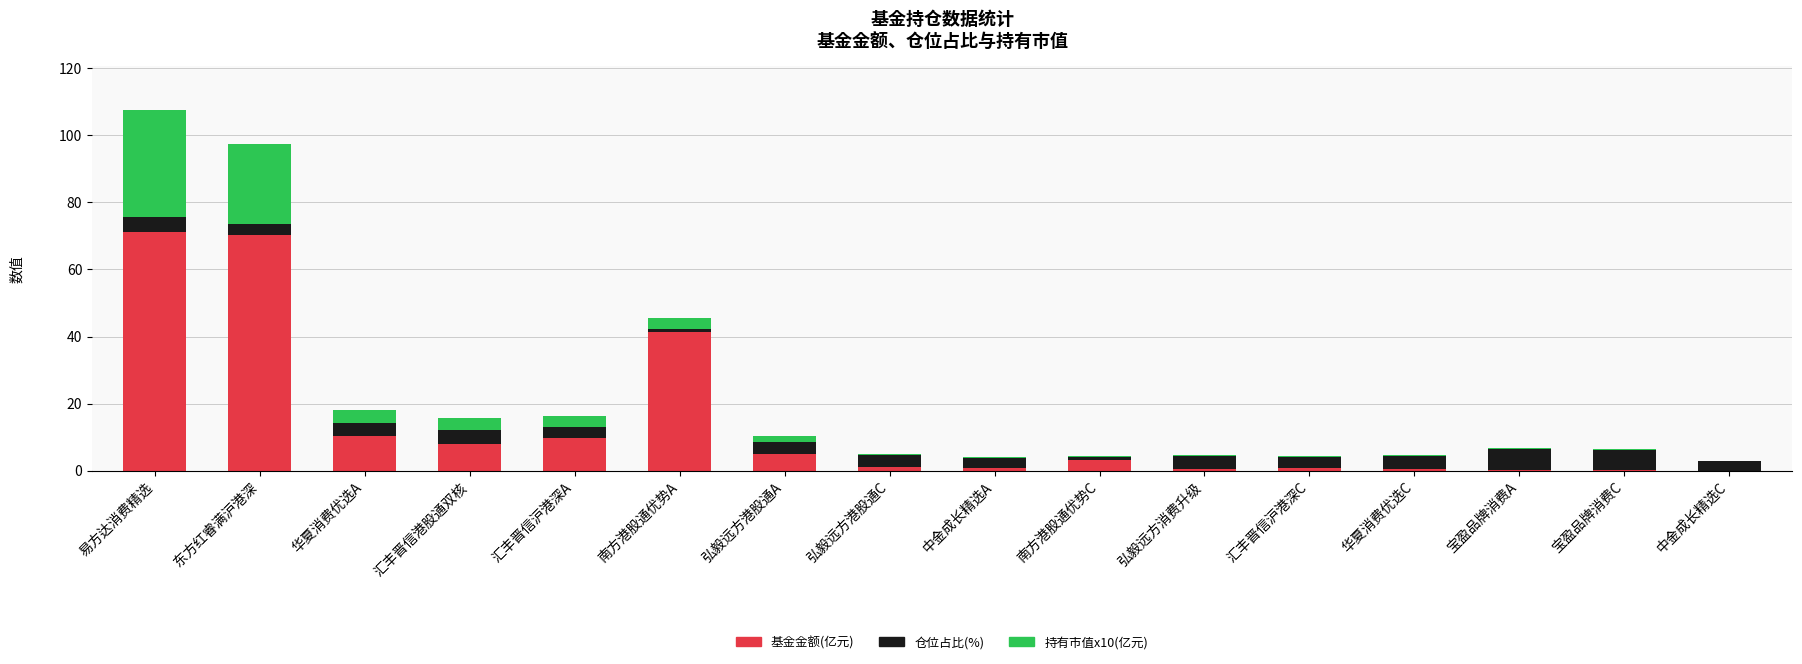

Where is 基金金额(亿元) nearest to the value 35?

南方港股通优势A